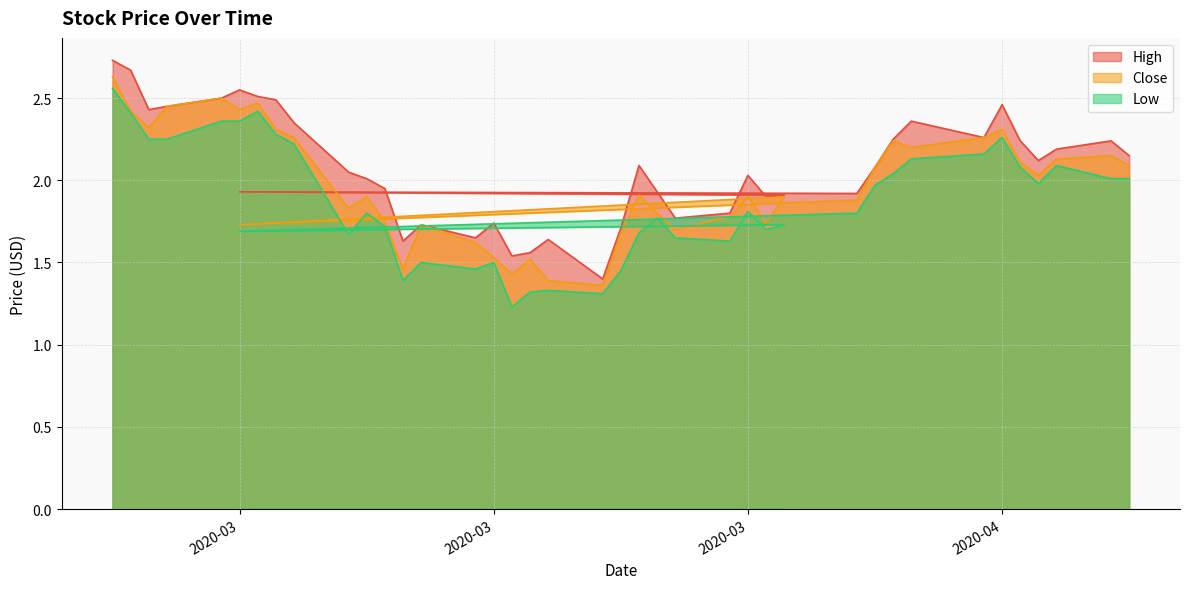

What is the spread (max minus min) of values at 2020-03-05?

0.2